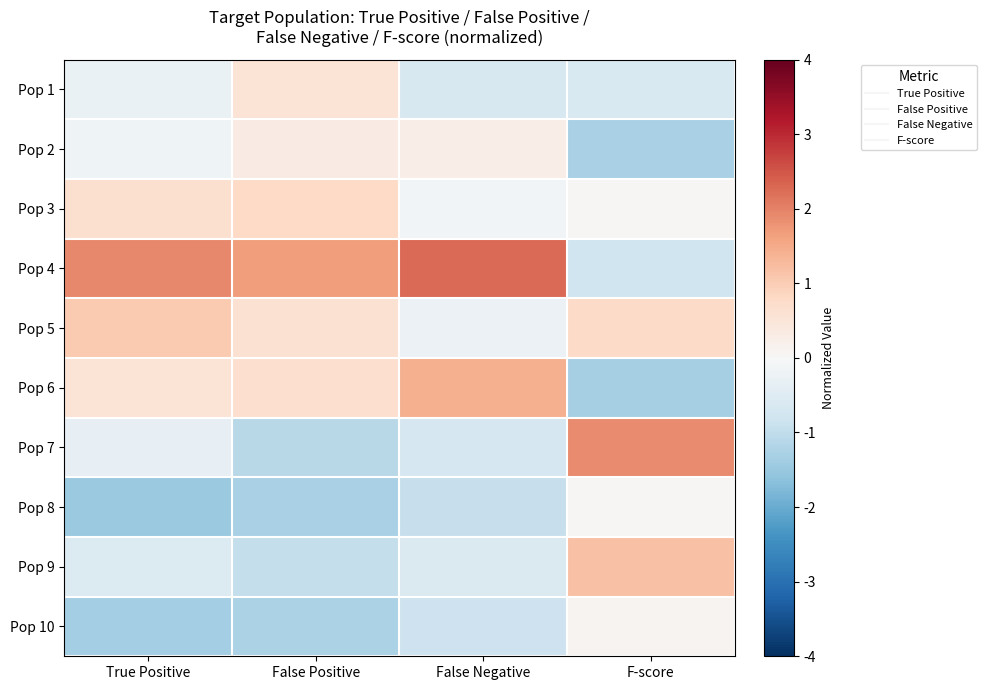

Reading right to left, transcribe all the data shown in this chart.

Pop 1: F-score=-0.6	False Negative=-0.6	False Positive=0.5	True Positive=-0.3
Pop 2: F-score=-1.3	False Negative=0.3	False Positive=0.3	True Positive=-0.2
Pop 3: F-score=0.0	False Negative=-0.1	False Positive=0.8	True Positive=0.6
Pop 4: F-score=-0.8	False Negative=2.3	False Positive=1.7	True Positive=1.9
Pop 5: F-score=0.8	False Negative=-0.2	False Positive=0.6	True Positive=1.1
Pop 6: F-score=-1.3	False Negative=1.4	False Positive=0.7	True Positive=0.6
Pop 7: F-score=1.9	False Negative=-0.7	False Positive=-1.1	True Positive=-0.3
Pop 8: F-score=0.0	False Negative=-0.9	False Positive=-1.3	True Positive=-1.5
Pop 9: F-score=1.2	False Negative=-0.6	False Positive=-1.0	True Positive=-0.5
Pop 10: F-score=0.1	False Negative=-0.8	False Positive=-1.3	True Positive=-1.4